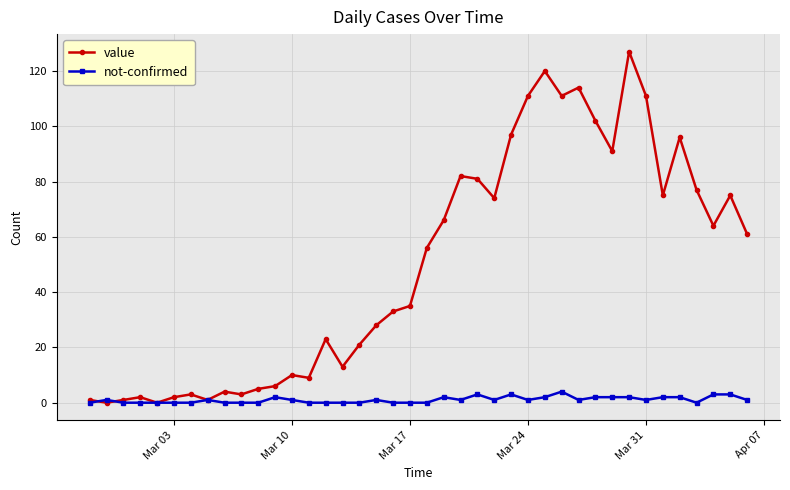

List the series in order of their overall mean, highest first.

value, not-confirmed